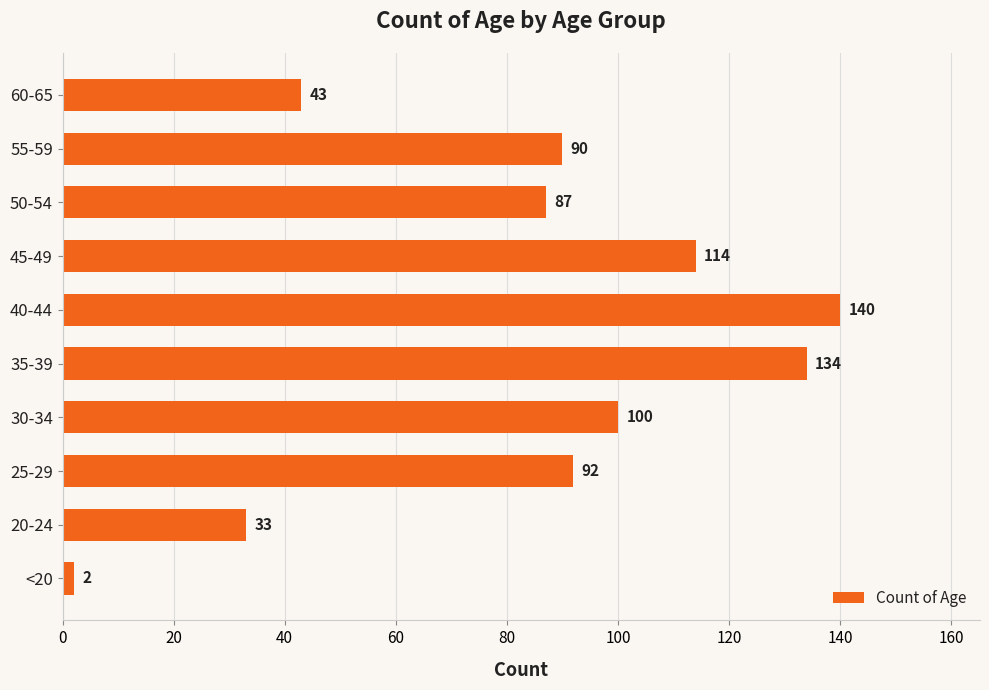

Does the chart contain stacked bars?

No